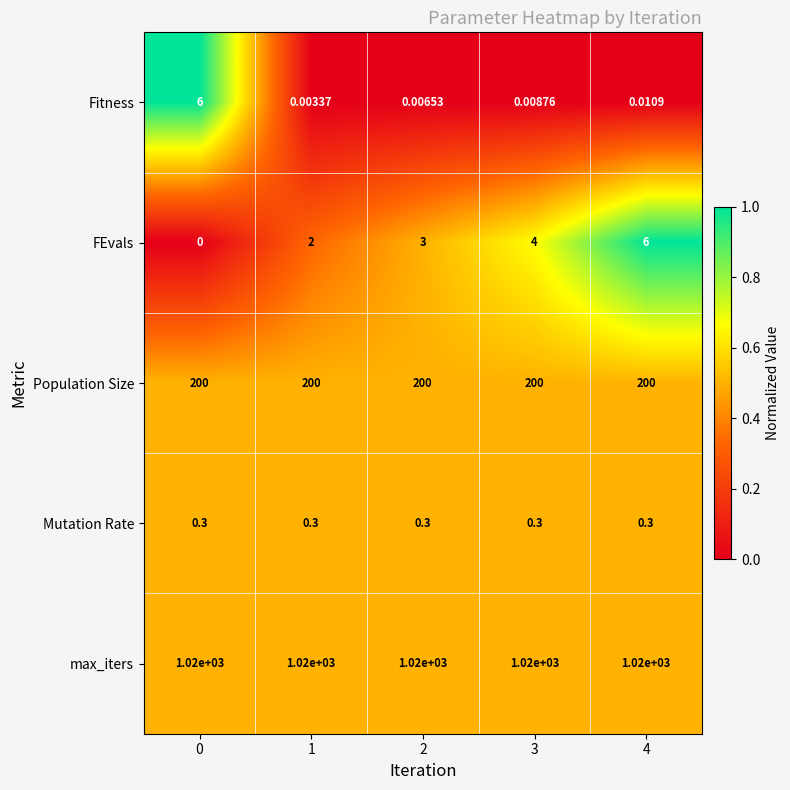

Which series changed the most between 0 and 4?

FEvals